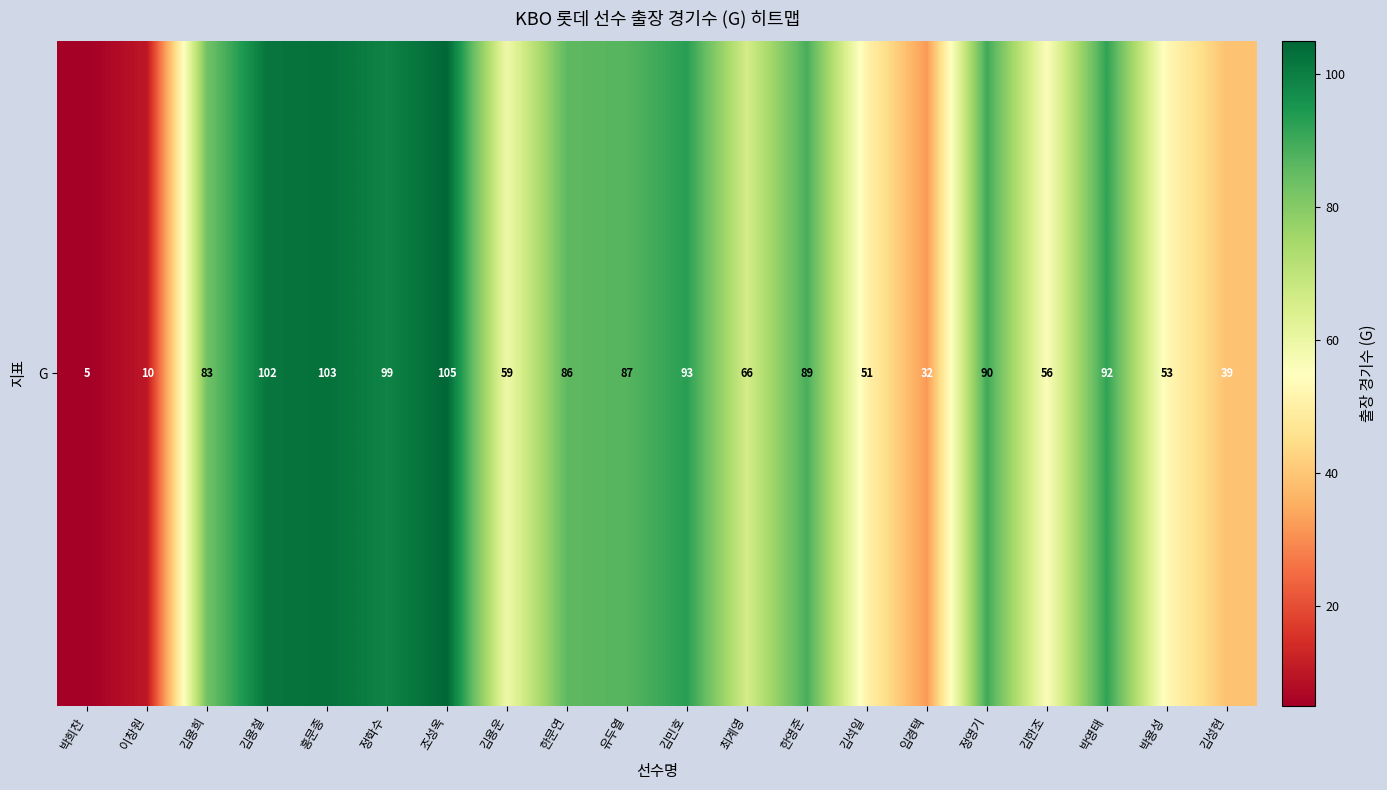

Between 한문연 and 김용철, which is larger?

김용철